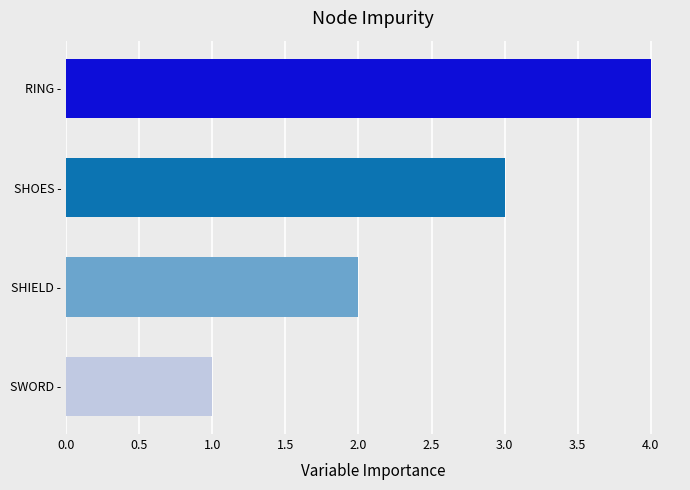

List the labels in order of value, smallest first.

SWORD -, SHIELD -, SHOES -, RING -